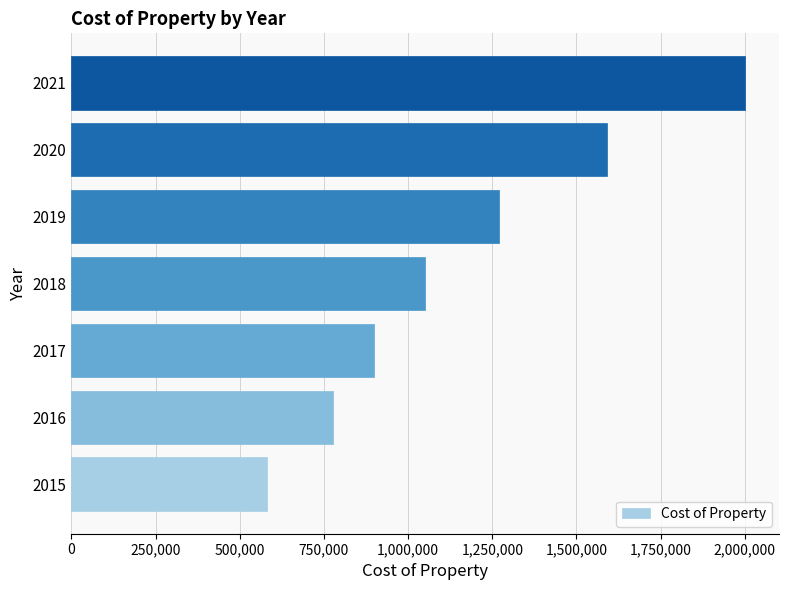

Where is the data nearest to the value 1290000?

2019